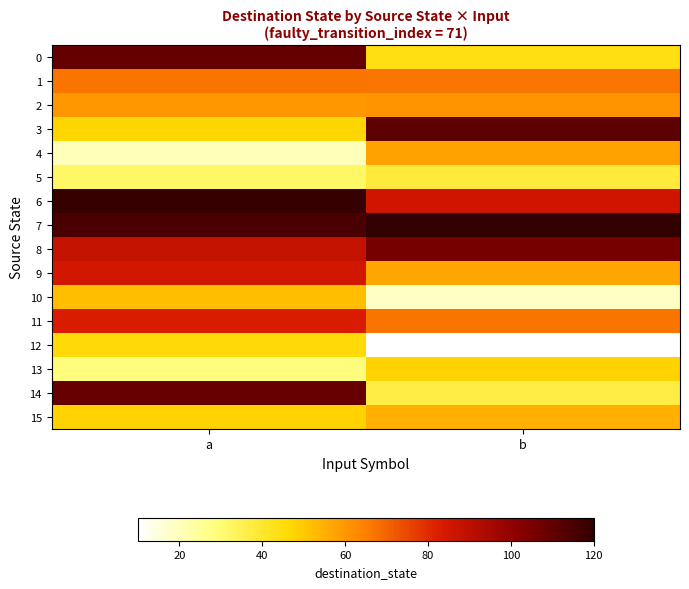

What is the spread (max minus min) of values at a?

99